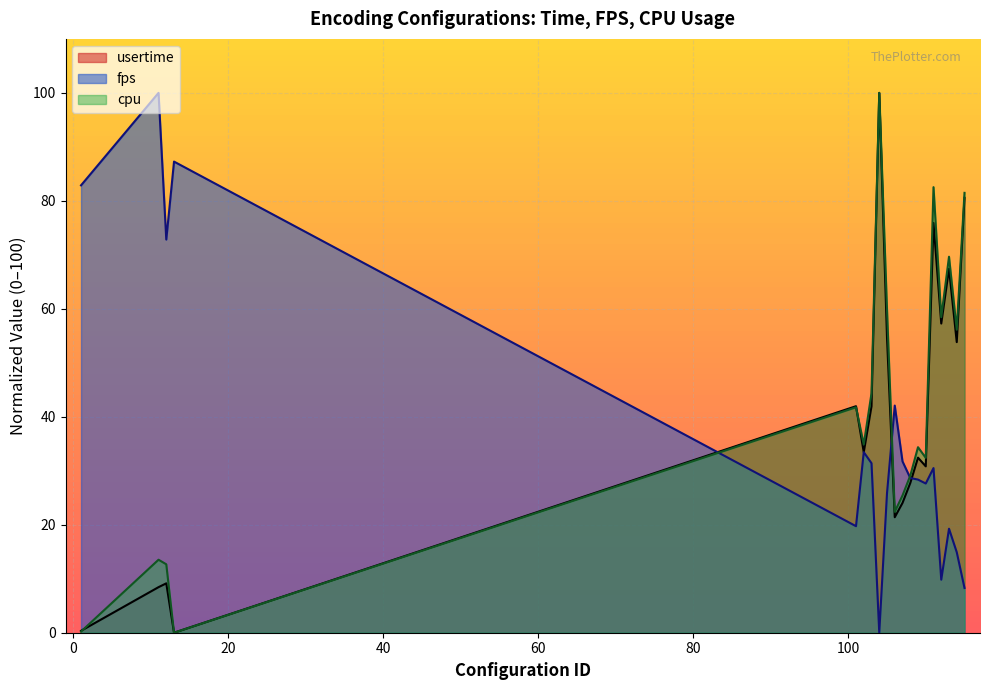

Reading right to left, what are all the values shown in this chart?

usertime: 115=80.6	114=53.8	113=67.4	112=57.3	111=75.9	110=30.8	109=32.4	108=27.7	107=24.0	106=21.4	105=54.7	104=100.0	103=42.0	102=33.4	101=42.0	13=0.0	12=9.1	11=8.4	1=0.4
fps: 115=8.3	114=14.9	113=19.3	112=9.8	111=30.5	110=27.6	109=28.4	108=28.7	107=31.7	106=42.1	105=25.8	104=0.0	103=31.4	102=33.4	101=19.7	13=87.3	12=72.8	11=100.0	1=82.9
cpu: 115=81.5	114=56.1	113=69.6	112=58.5	111=82.5	110=32.4	109=34.4	108=29.1	107=25.4	106=22.4	105=59.9	104=100.0	103=44.4	102=34.9	101=41.8	13=0.0	12=12.7	11=13.5	1=0.2